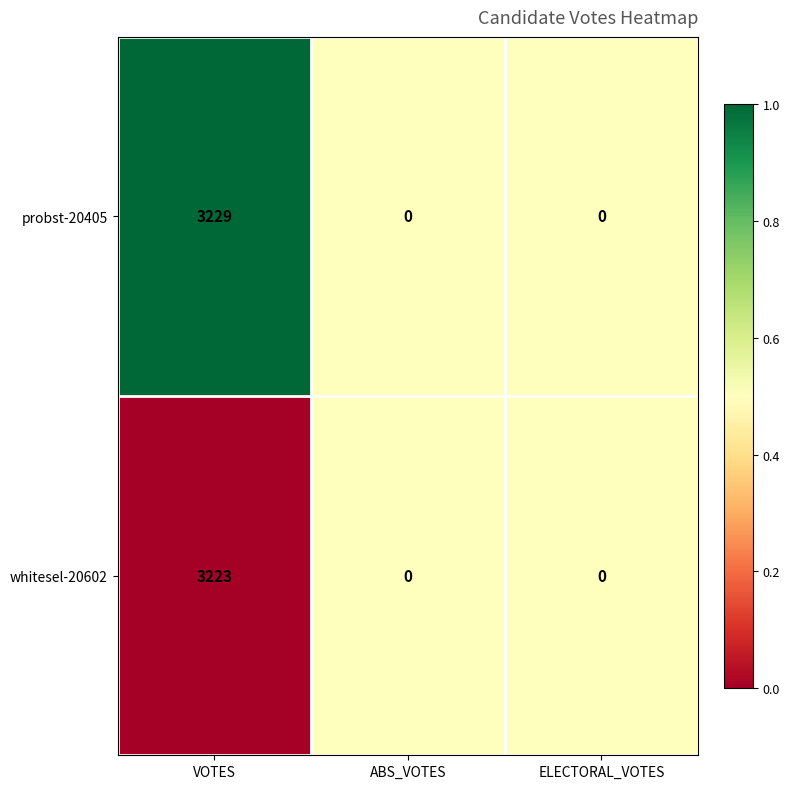

The value of probst-20405 at ELECTORAL_VOTES is 2108. True or false?

False